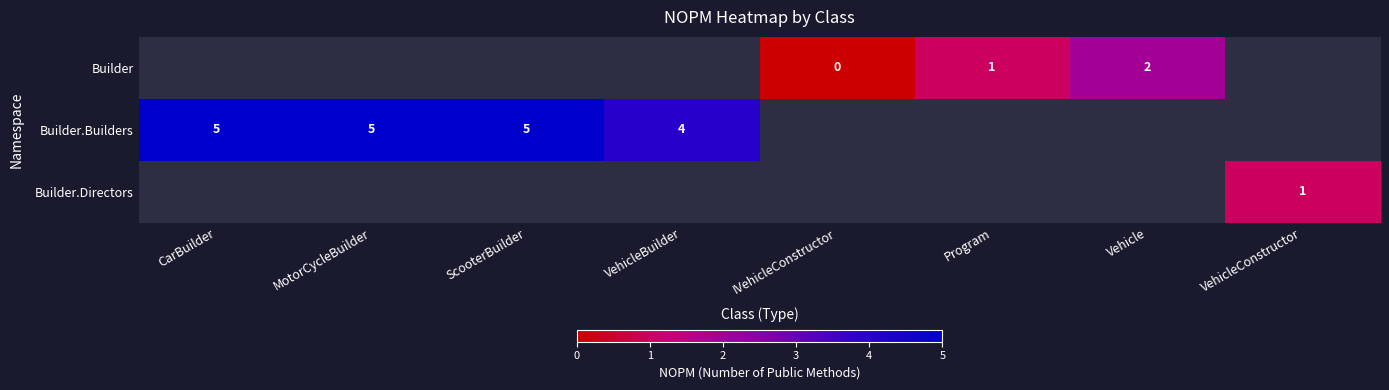

True or false: Builder has a value of 1.6 at Program.

False